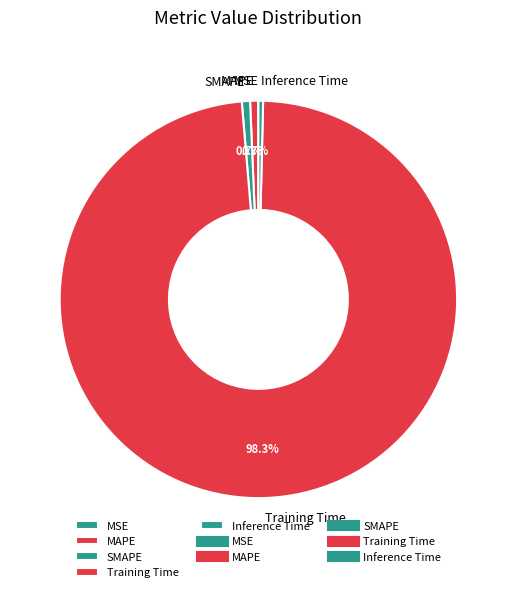

True or false: Training Time accounts for 88% of the total.

False